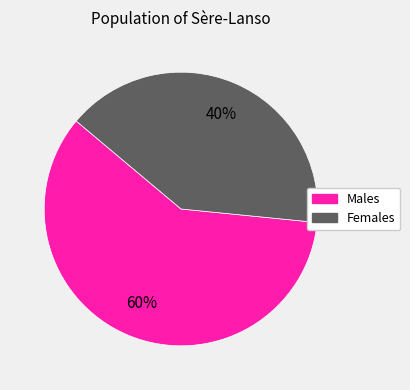

Does any single category account for the majority?

Yes